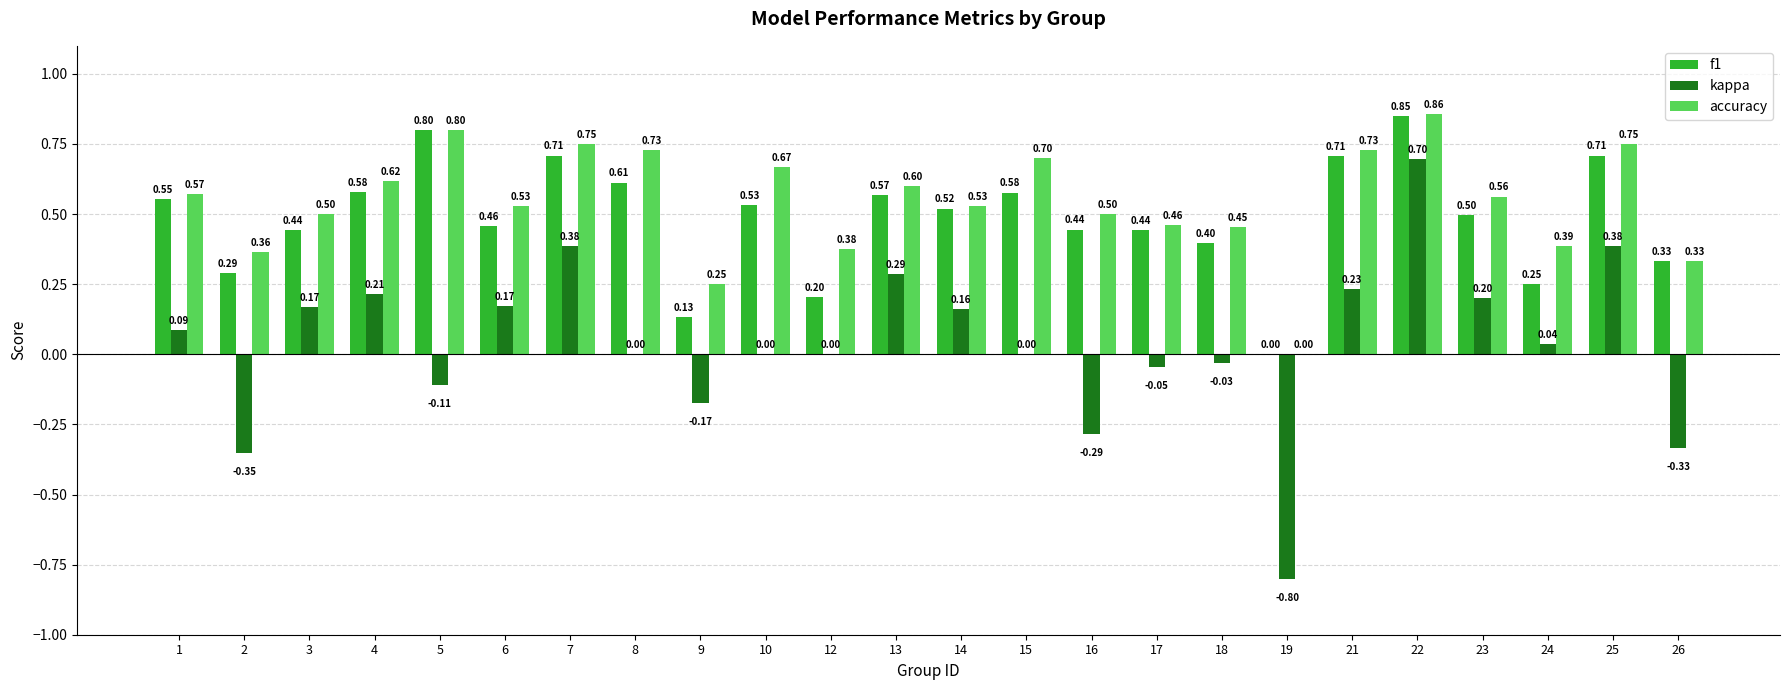

Is the value of accuracy at 8 greater than the value of f1 at 6?

Yes